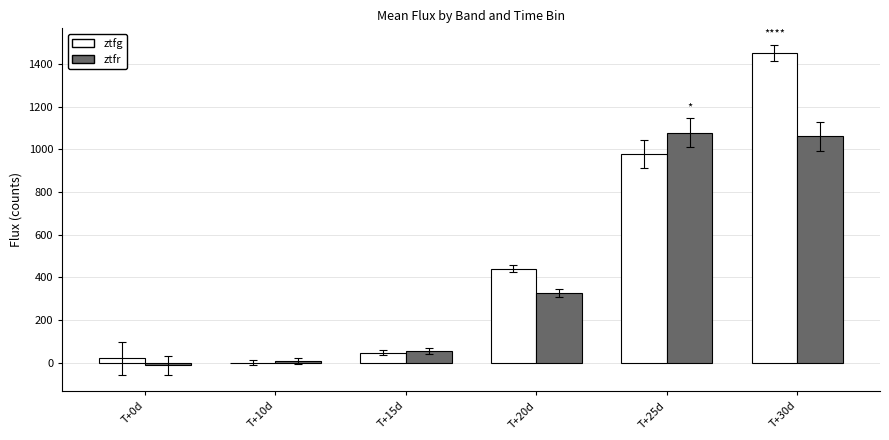

Reading left to right, list all the values displayed in this chart.

ztfg: 21.2	0.6	46.9	441.2	978.5	1453.4
ztfr: -11.8	8.0	56.3	326.8	1078.3	1060.9